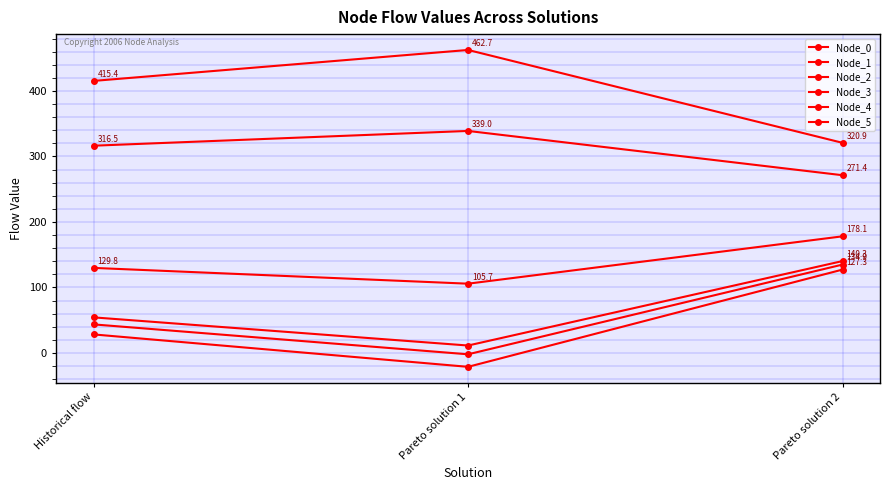

What is the label of the 3rd point from the left?

Pareto solution 2